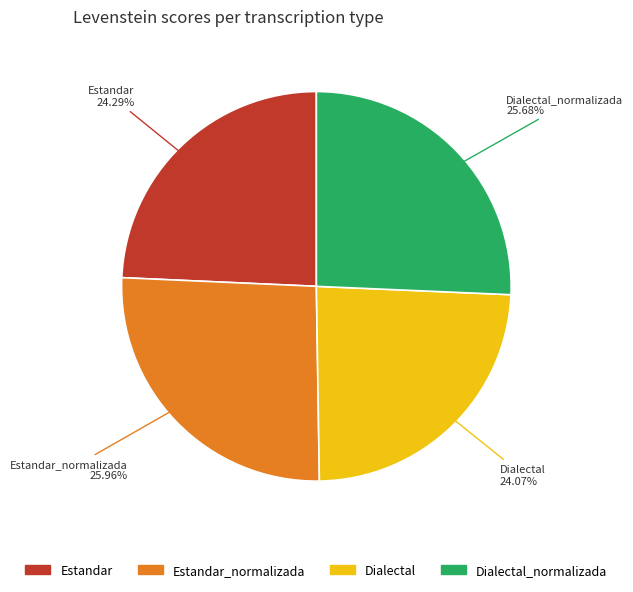

Is there a majority slice in this chart?

No